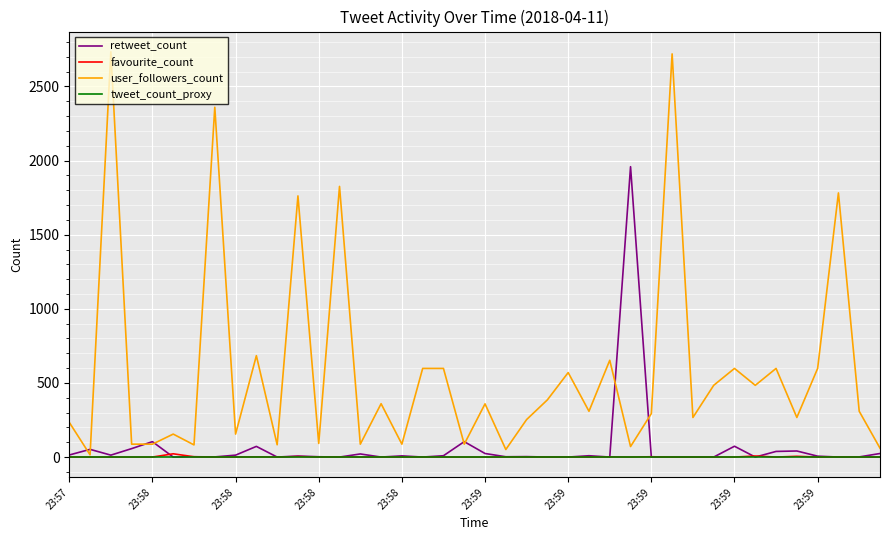

Which series has the widest spread of values?

user_followers_count